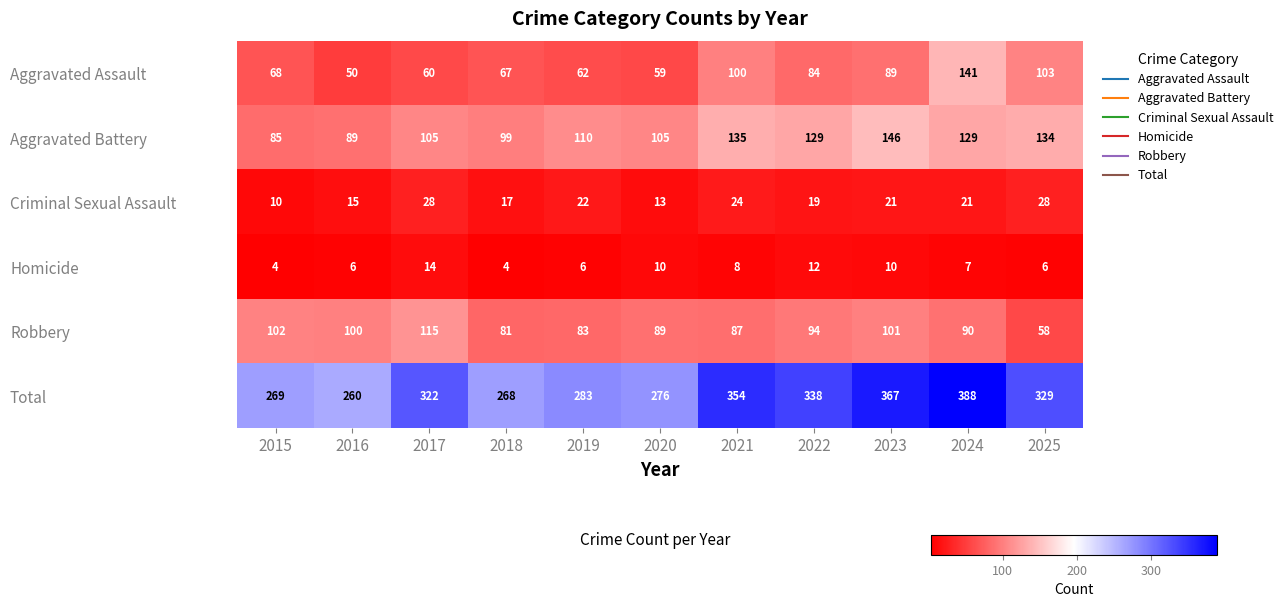

At how many categories does at least one series exceed 265?

10